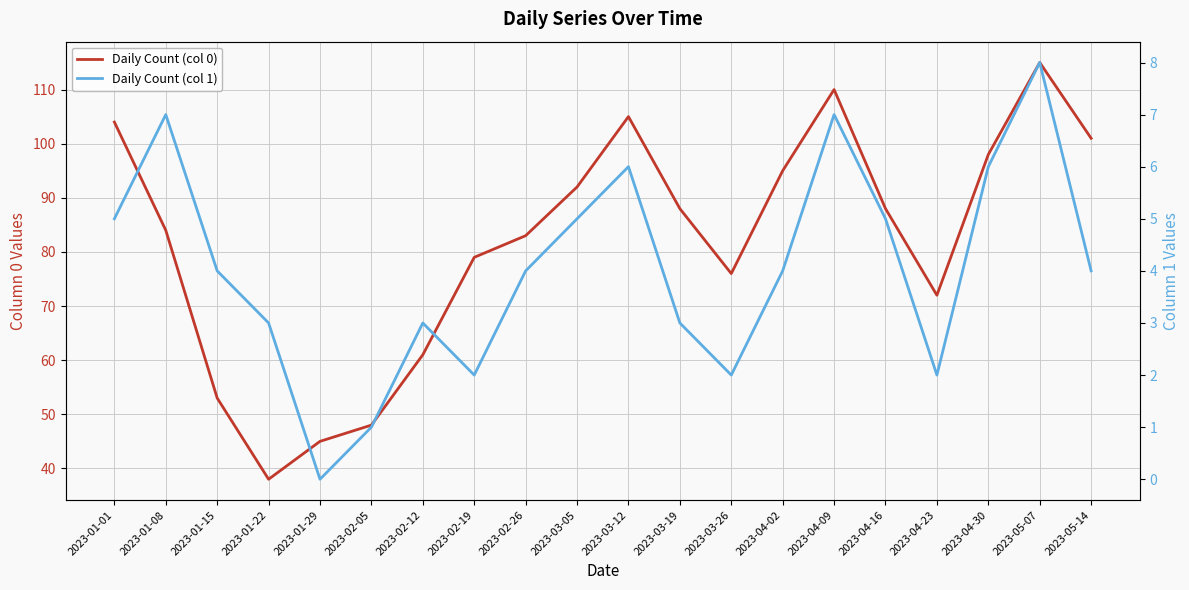

What is the label of the 2nd point from the right?

2023-05-07